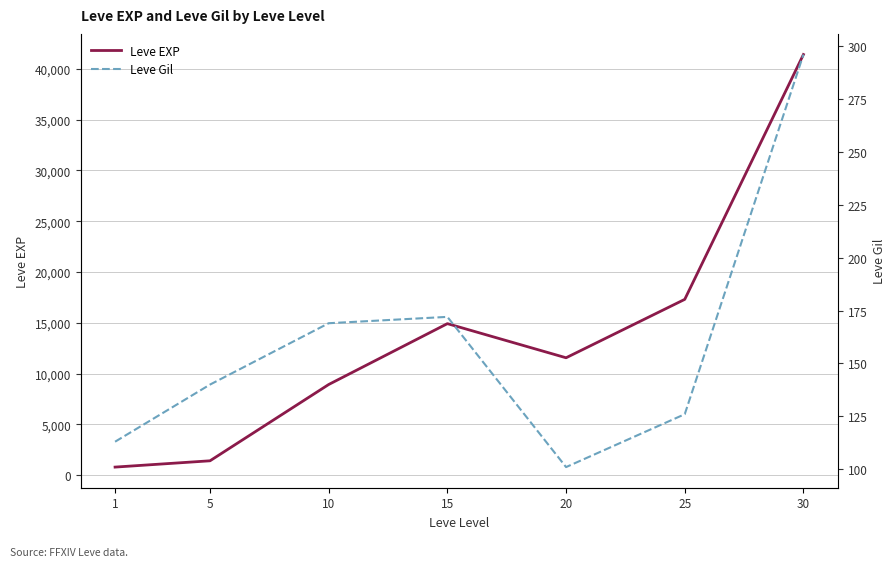

What is the value of the Leve Gil point at the 1st from the left?

113